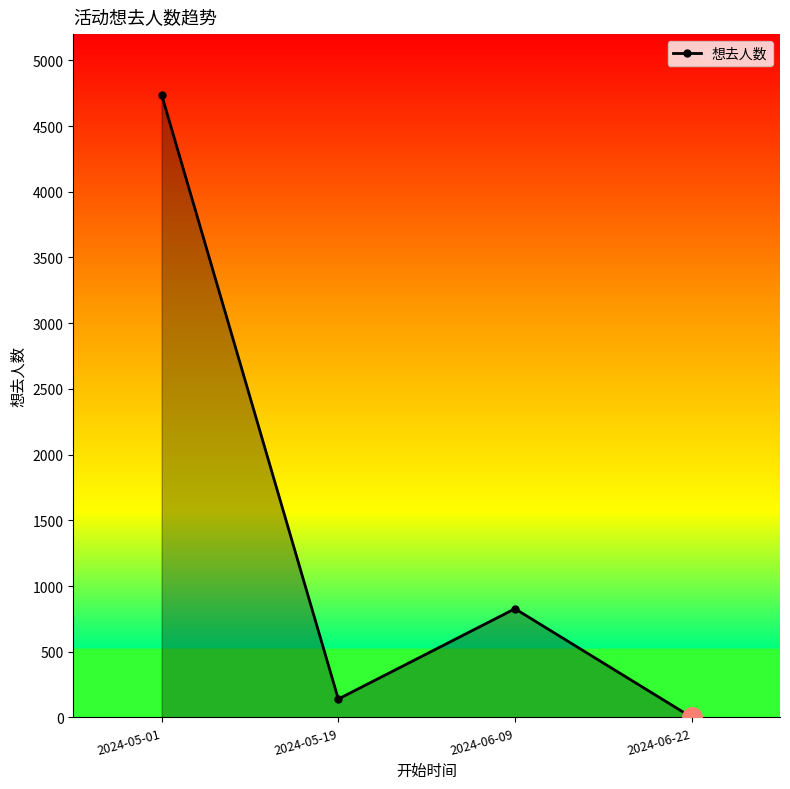

What is the change in value from 2024-05-01 to 2024-06-09?

-3911